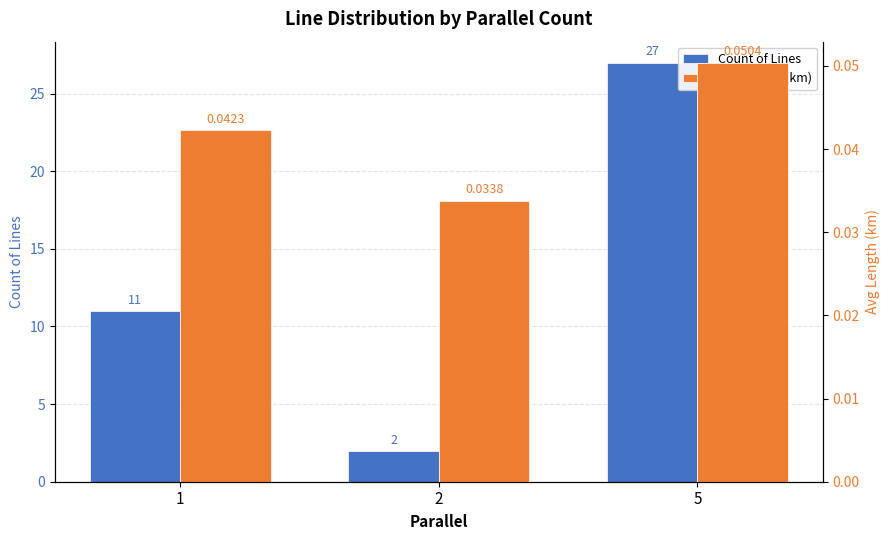

Rank the series by their average value, from highest to lowest.

Count of Lines, Avg Length (km)